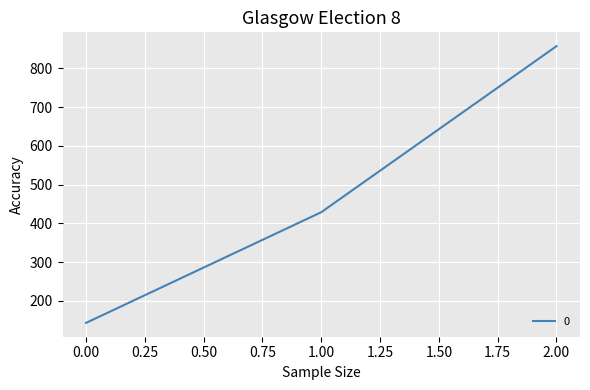

What is the maximum value shown in the chart?

857.1